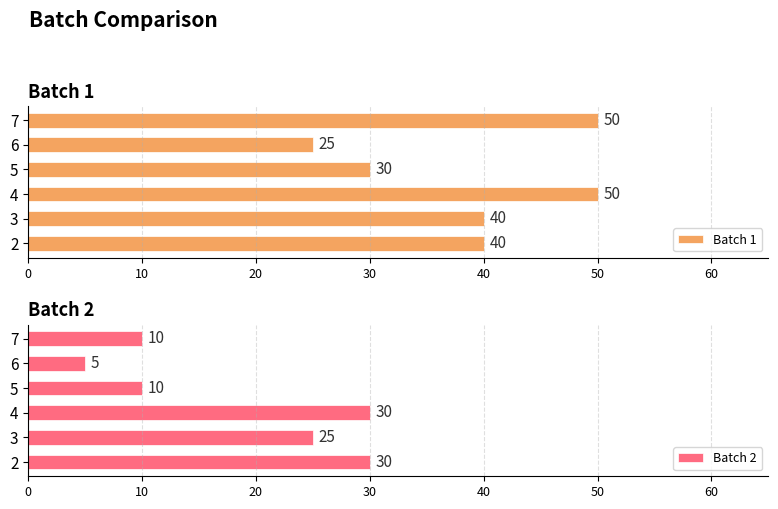

Does the chart contain any negative values?

No